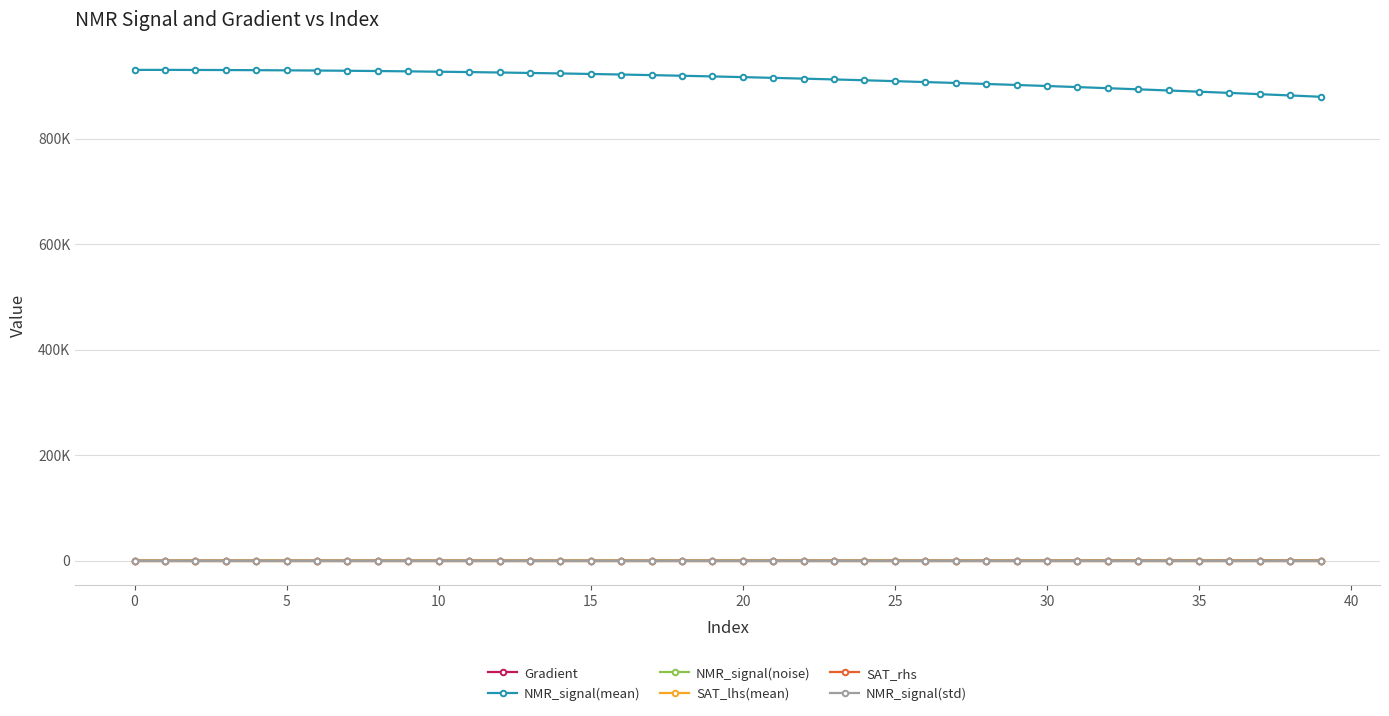

List the series in order of their peak value, highest first.

NMR_signal(mean), Gradient, NMR_signal(noise), SAT_lhs(mean), SAT_rhs, NMR_signal(std)